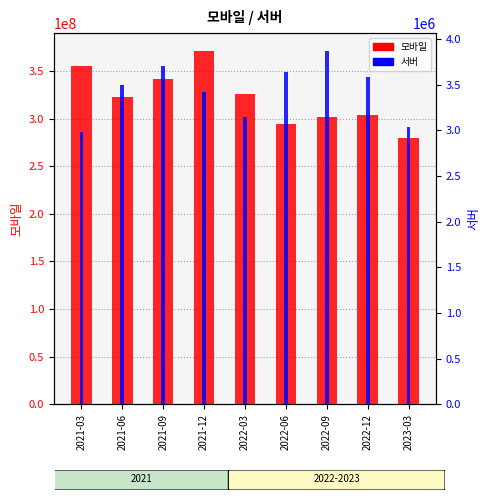

At which label is 모바일 closest to 325800000?

2022-03